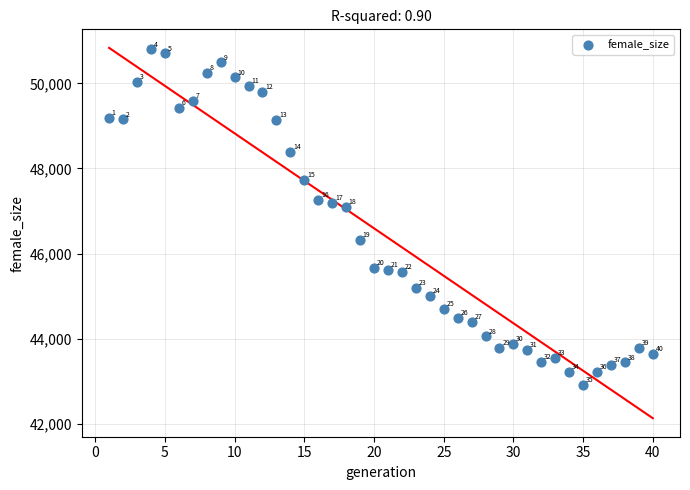

What is the range of X values (max minus min)?

39